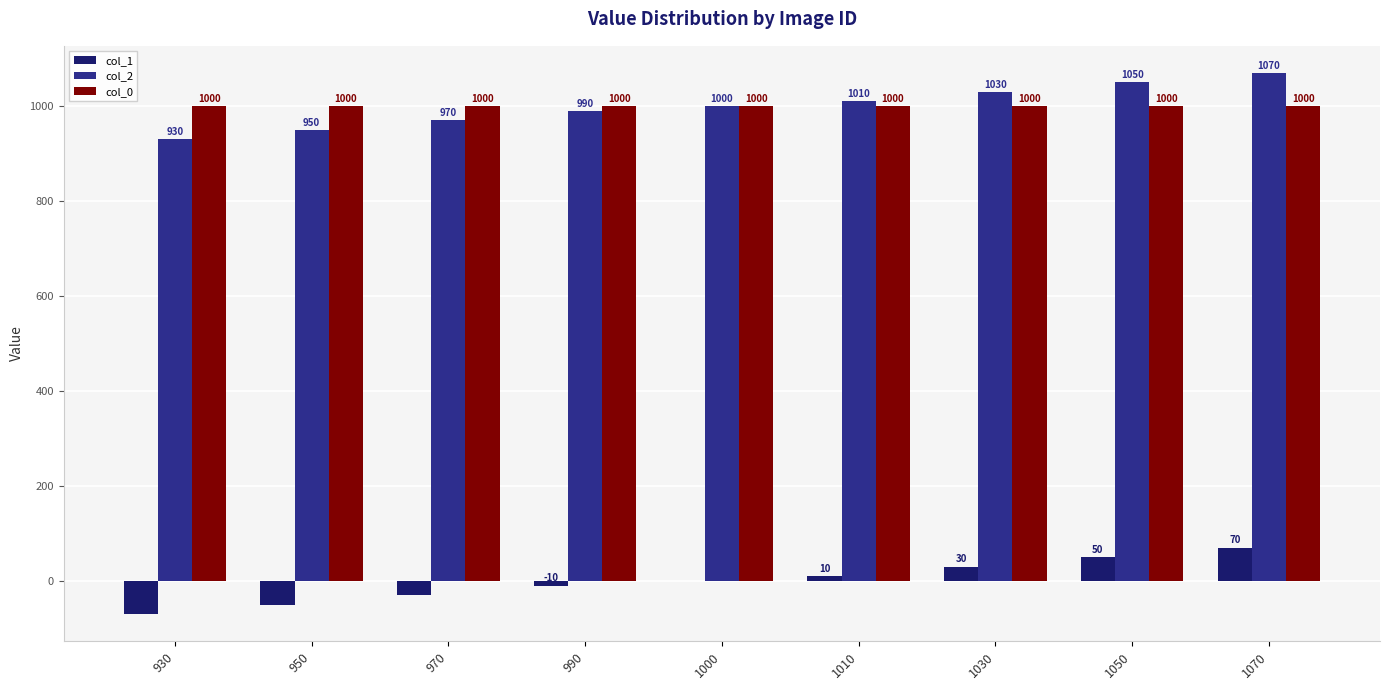

How many groups of bars are there?

9